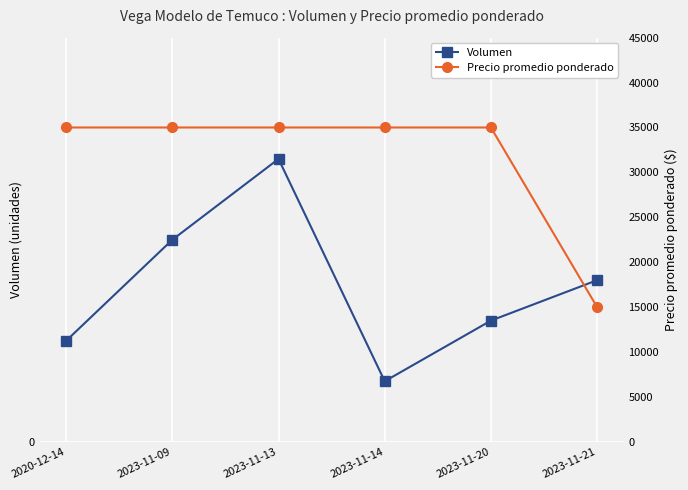

At which category is the sum across all series the highest?

2023-11-13